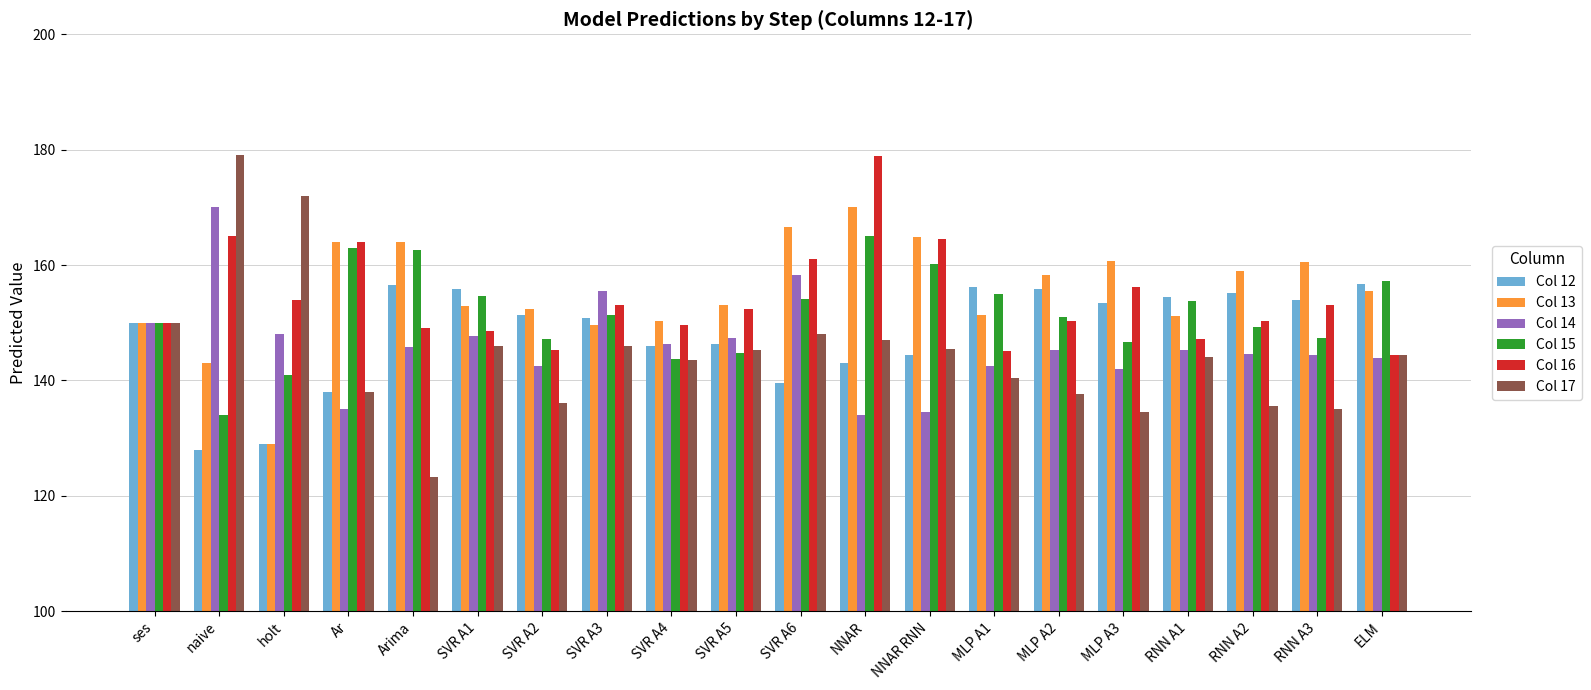

At naive, list the series in order from smallest to largest.

Col 12, Col 15, Col 13, Col 16, Col 14, Col 17